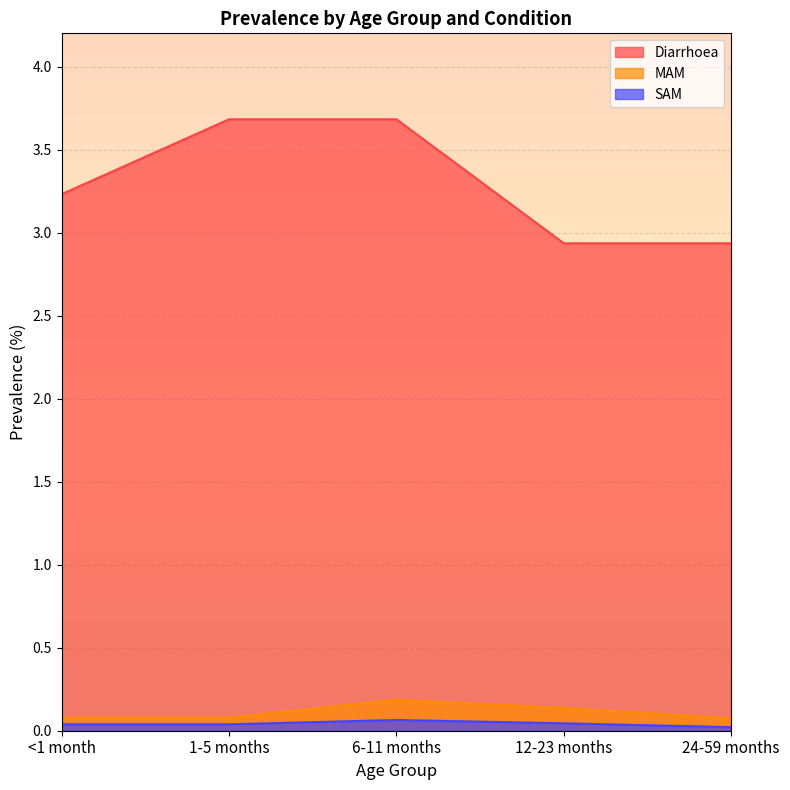

Which label corresponds to the smallest value in the chart?

24-59 months